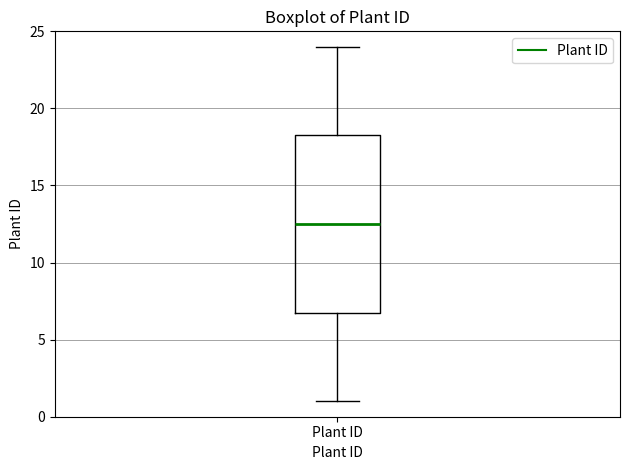

Transcribe this box plot: give where the median line is, the range the box spans, and where the two whiskers end, as read against the y-axis. The values are not printed on the chart, so give them approximately, as read against the axis.

median 12.5, box 7.0 to 18.5, whiskers 1.0 to 24.0